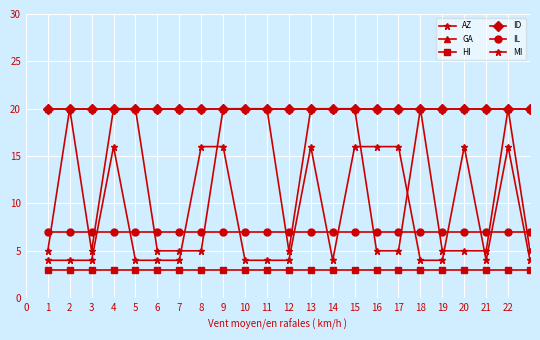

Does the chart have visible grid lines?

Yes